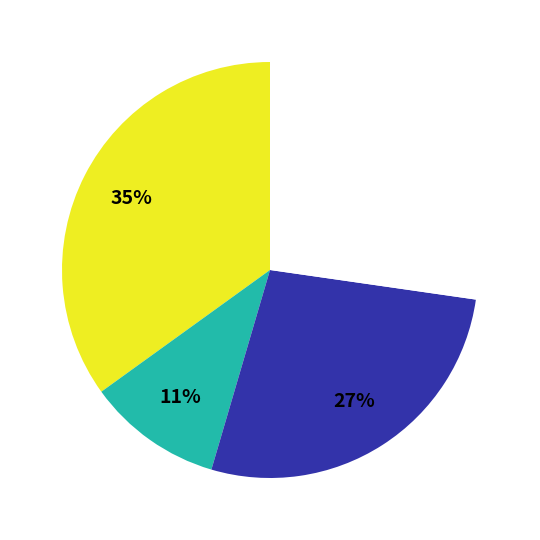

To the nearest percent, what is the average slice percentage?

25%